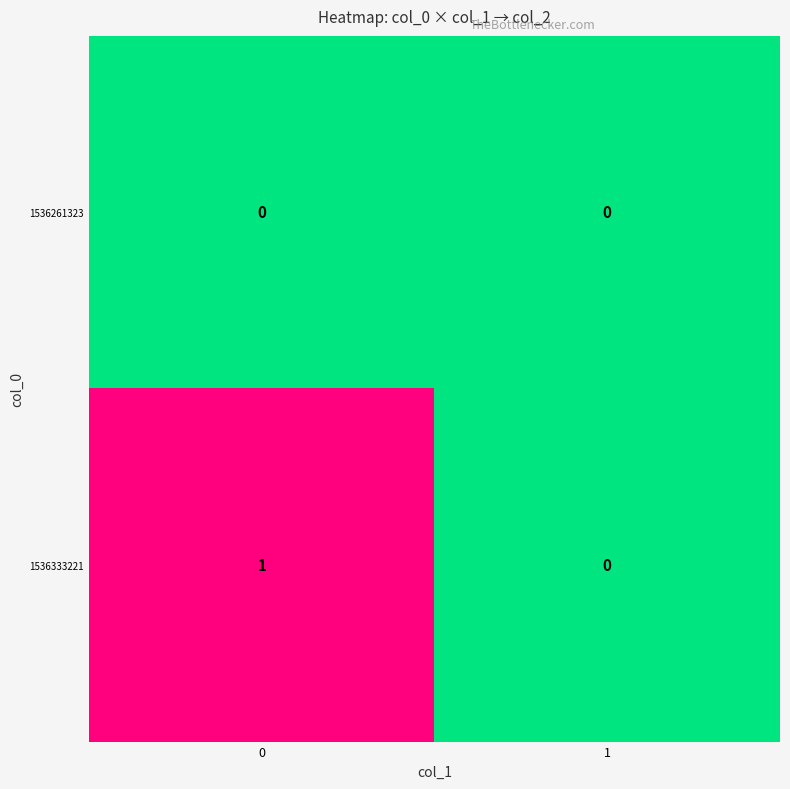

List the series in order of their overall mean, highest first.

1536333221, 1536261323